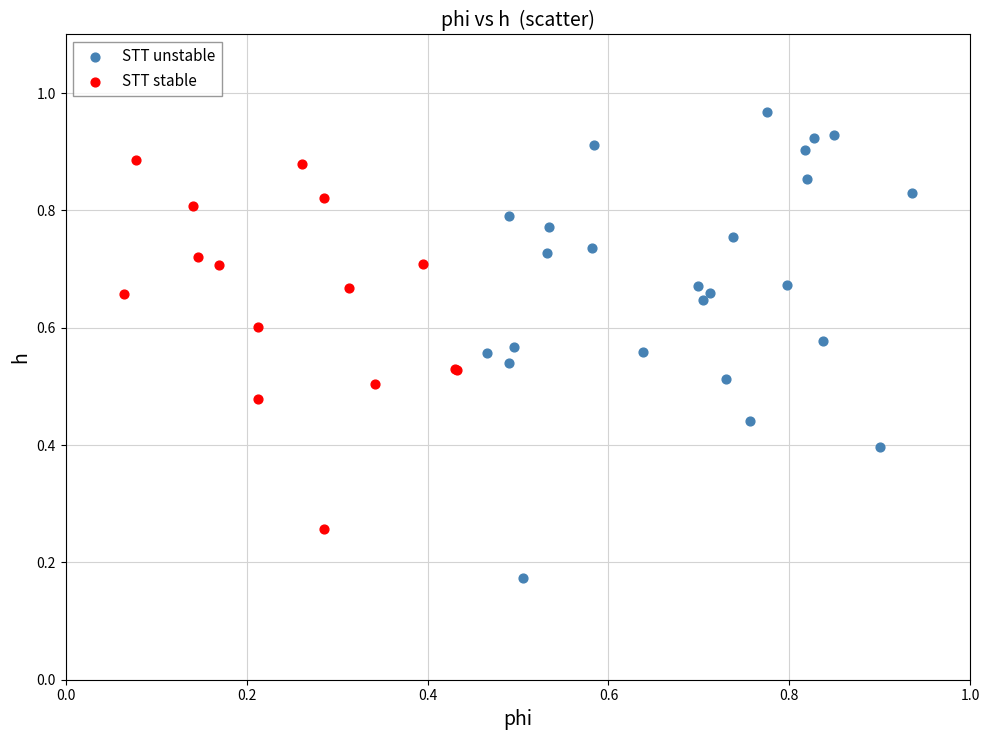

Which series contains the lowest Y value?

STT unstable